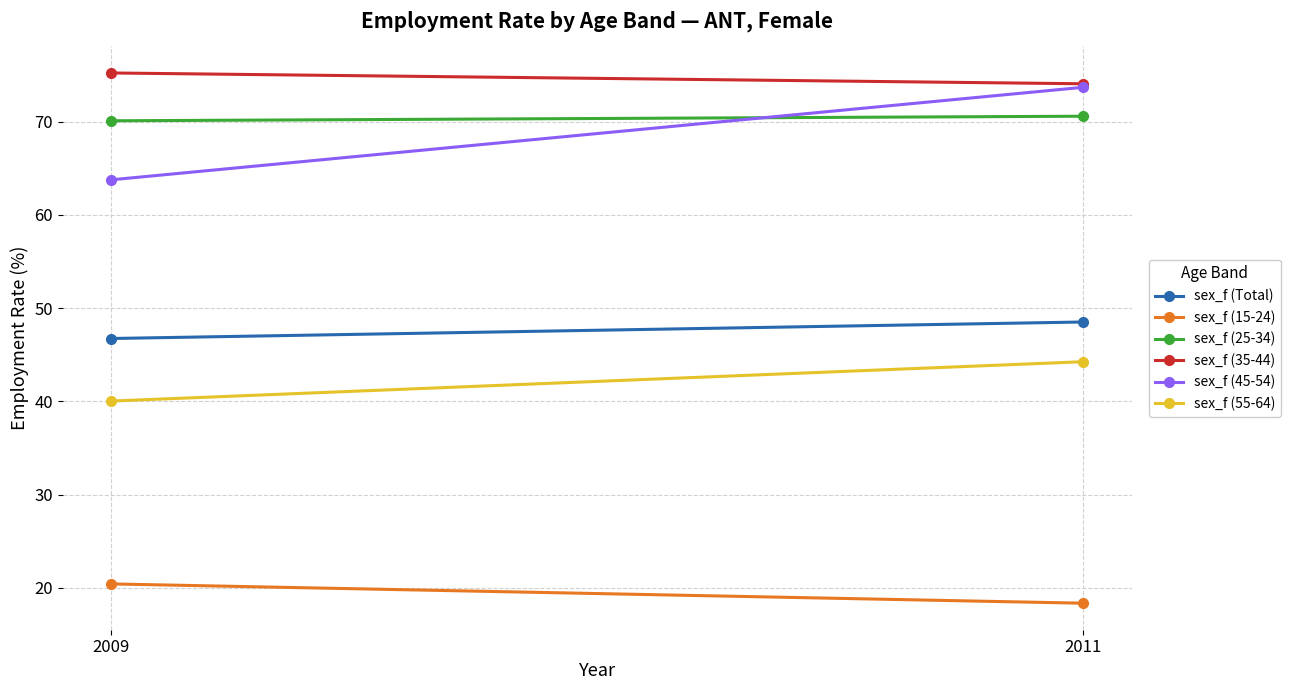

What is the value of the sex_f (15-24) point at the 1st from the left?

20.4